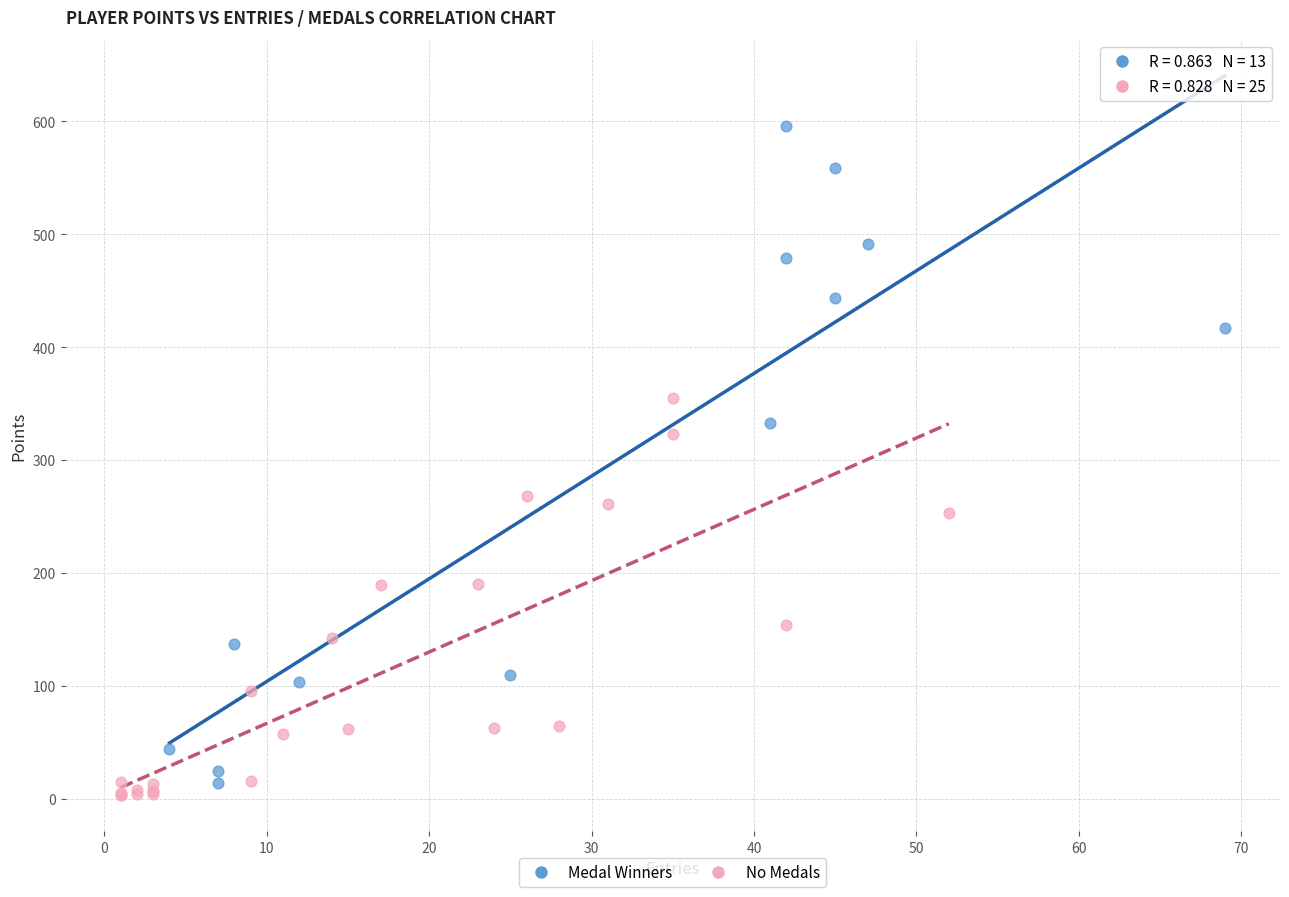

Which series has the largest Y range (max minus min)?

Medal Winners